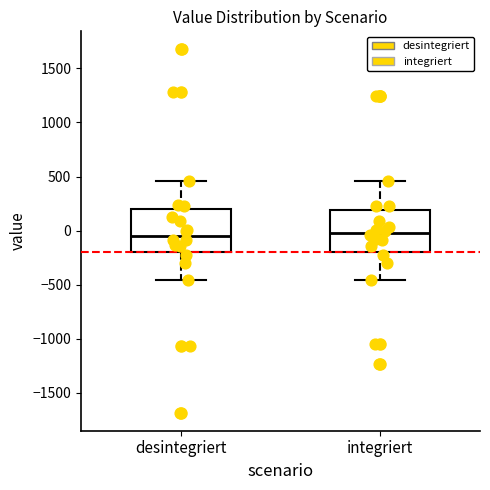

Reading left to right, transcribe this box plot: for each box, give where its median line is, the range the box spans, and where its two whiskers end, as read against the y-axis. The values are not printed on the chart, so give them approximately, as read against the axis.

desintegriert: median -50, box -200 to 200, whiskers -450 to 450
integriert: median 0, box -200 to 200, whiskers -450 to 450